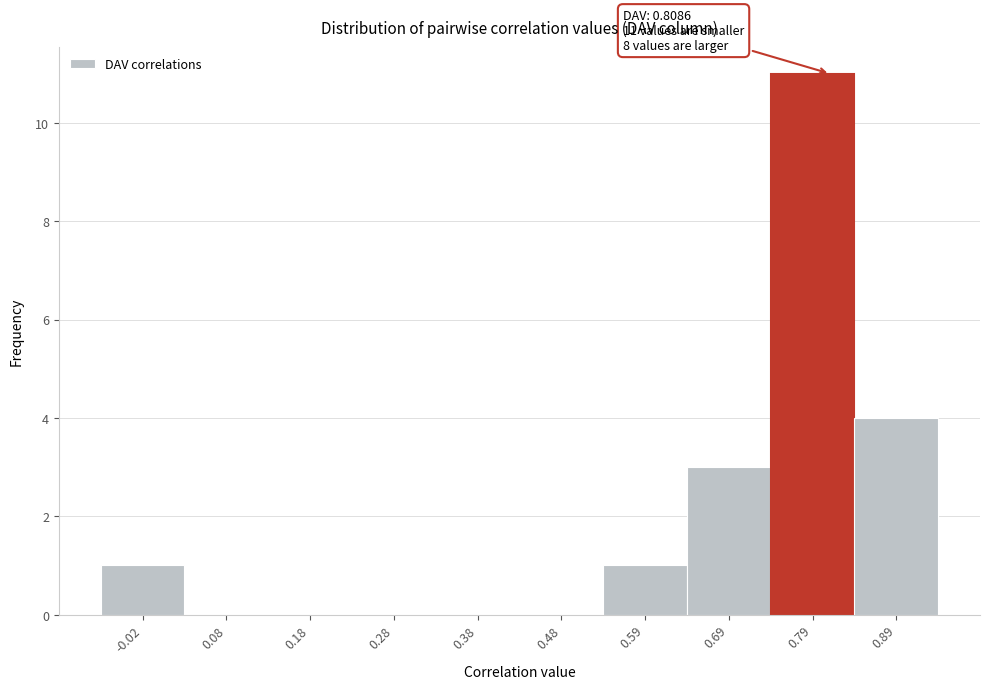

Which range on the x-axis has the tallest bar?

0.74 to 0.84